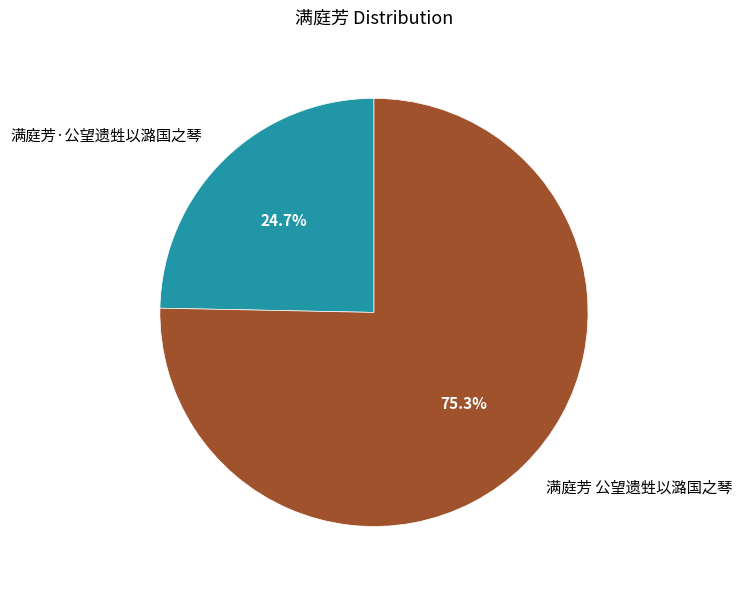

Does any single category account for the majority?

Yes